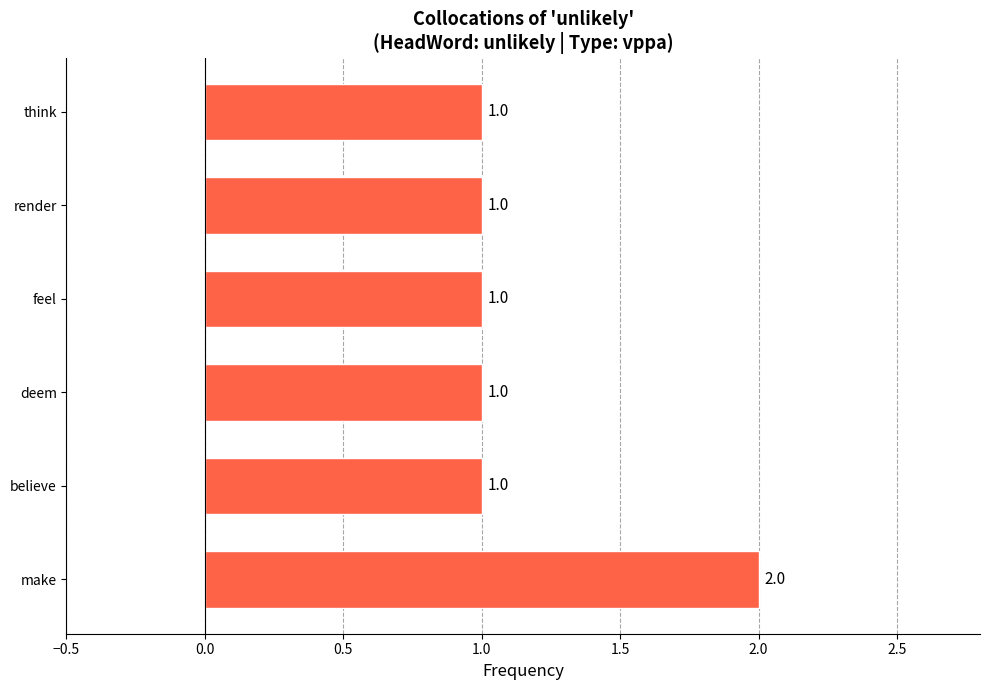

Approximately how many times larger is the value at think compared to make?

0.5